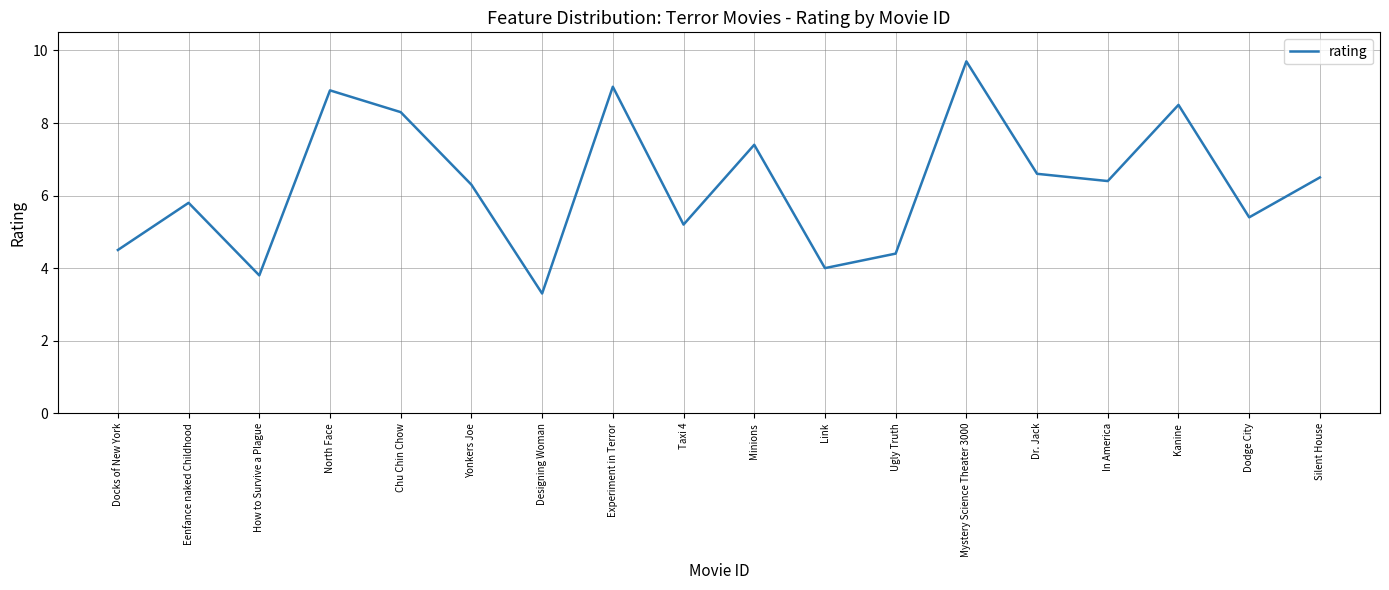

List the labels in order of value, largest first.

Mystery Science Theater 3000, Experiment in Terror, North Face, Kanine, Chu Chin Chow, Minions, Dr. Jack, Silent House, In America, Yonkers Joe, Eenfance naked Childhood, Dodge City, Taxi 4, Docks of New York, Ugly Truth, Link, How to Survive a Plague, Designing Woman